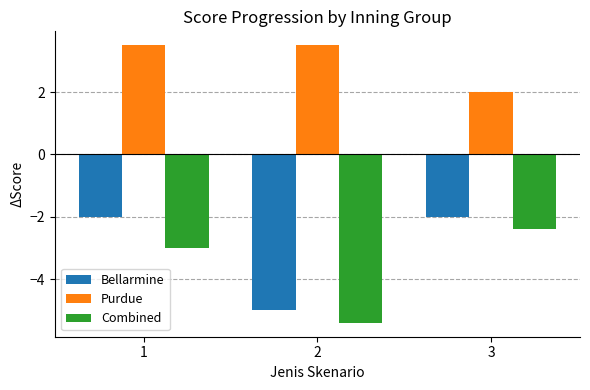

At how many categories does at least one series exceed 0?

3